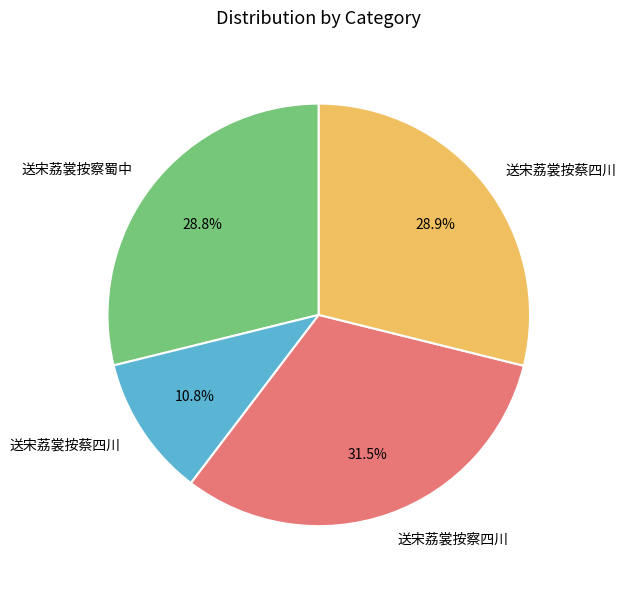

Does any single category account for the majority?

No